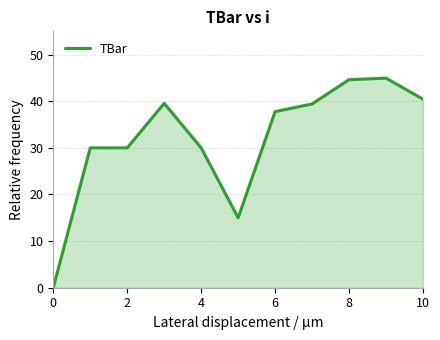

What is the maximum value shown in the chart?

45.0